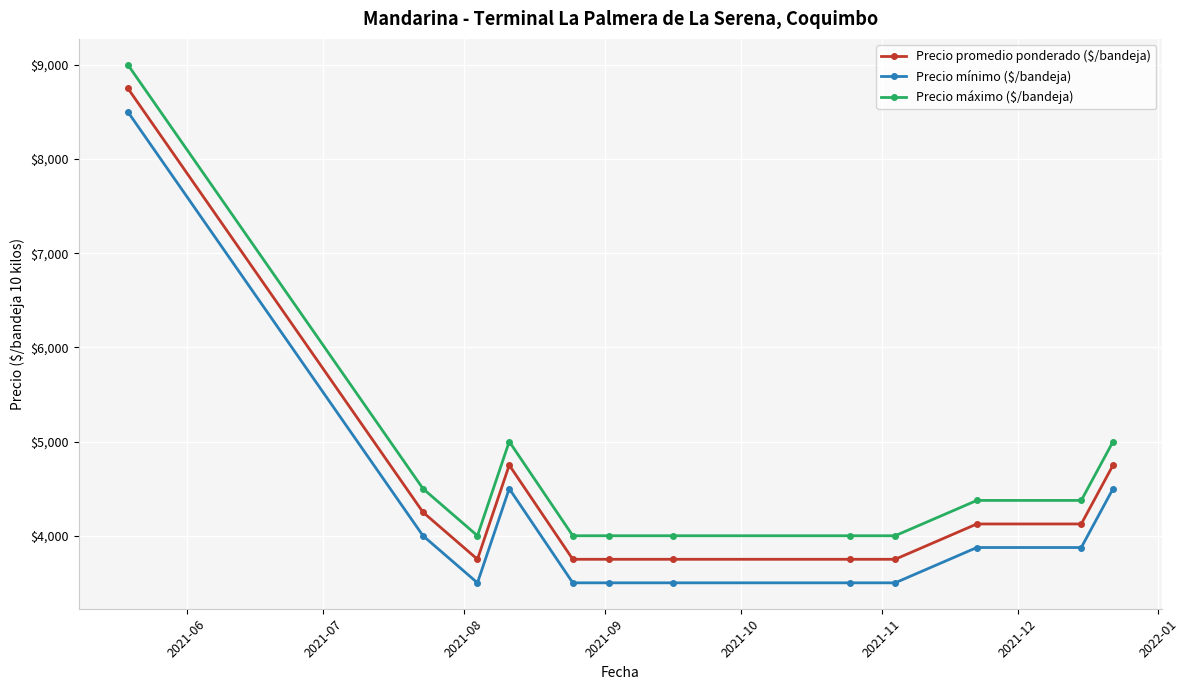

What is the value of the Precio mínimo ($/bandeja) point at the 5th from the left?

3500